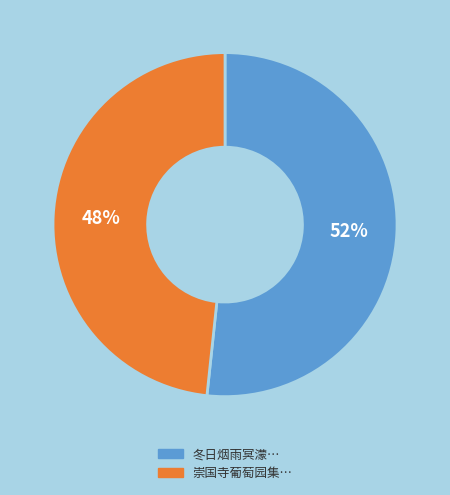

Does any single category account for the majority?

Yes